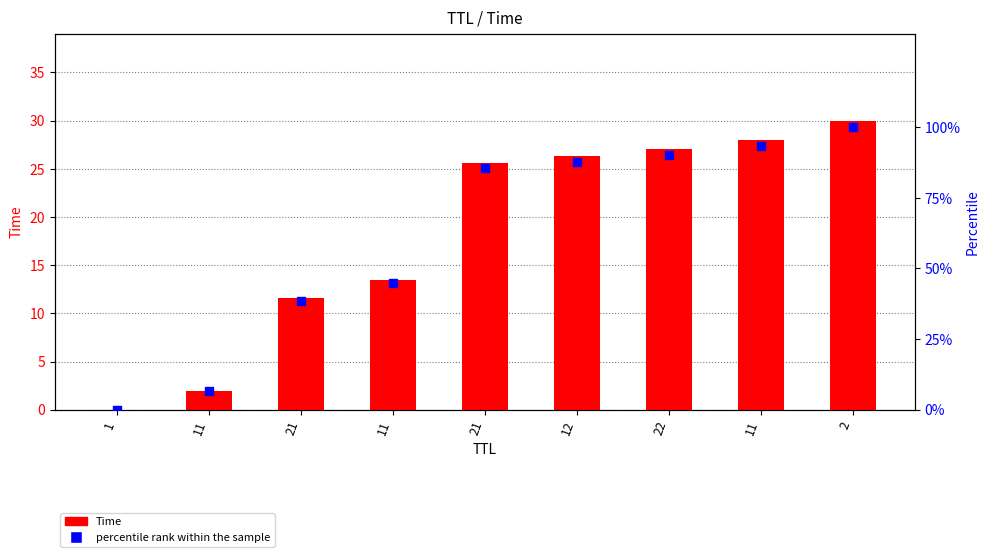

Which series has the largest total across all categories?

percentile rank within the sample